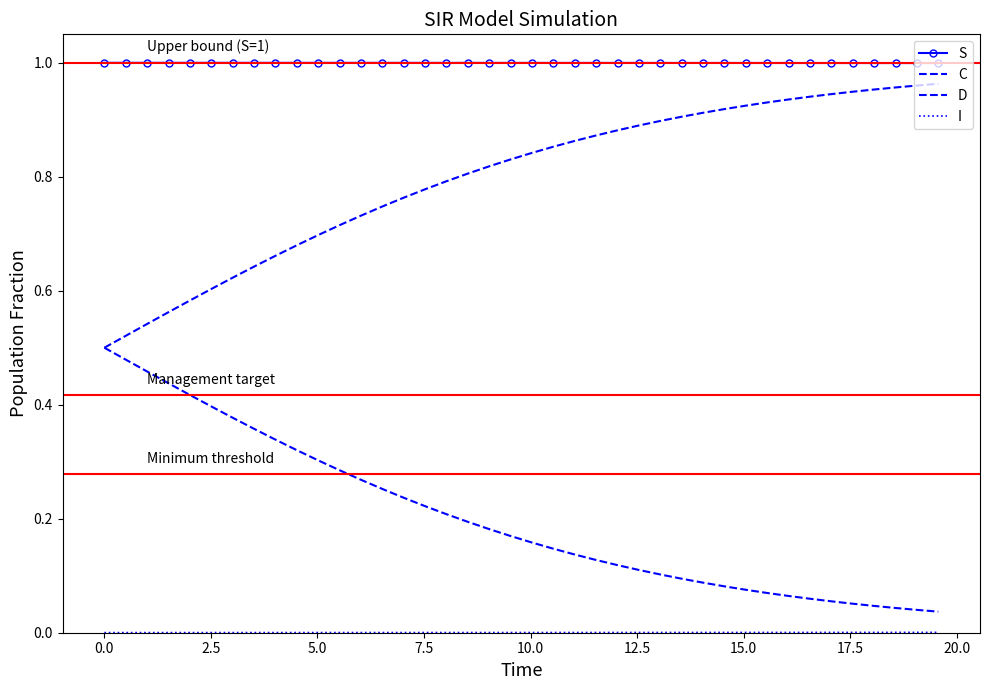

Is this an area chart (filled region under the line)?

No